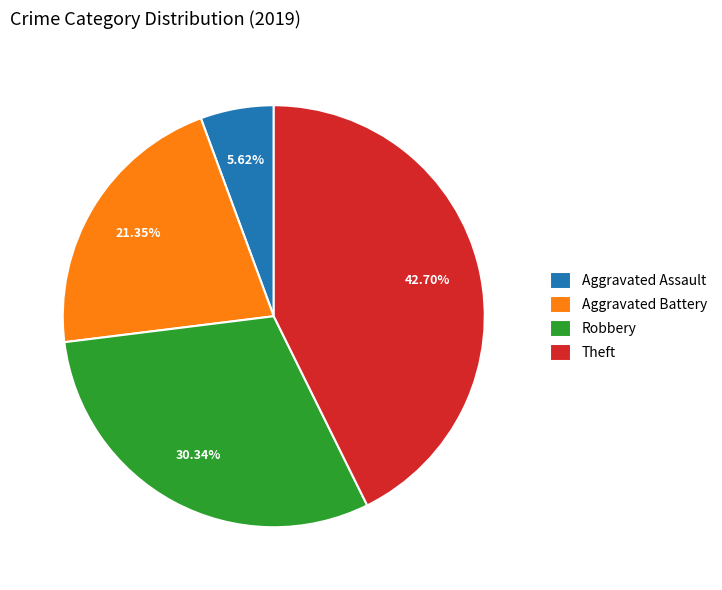

Which has a higher value, Aggravated Assault or Robbery?

Robbery